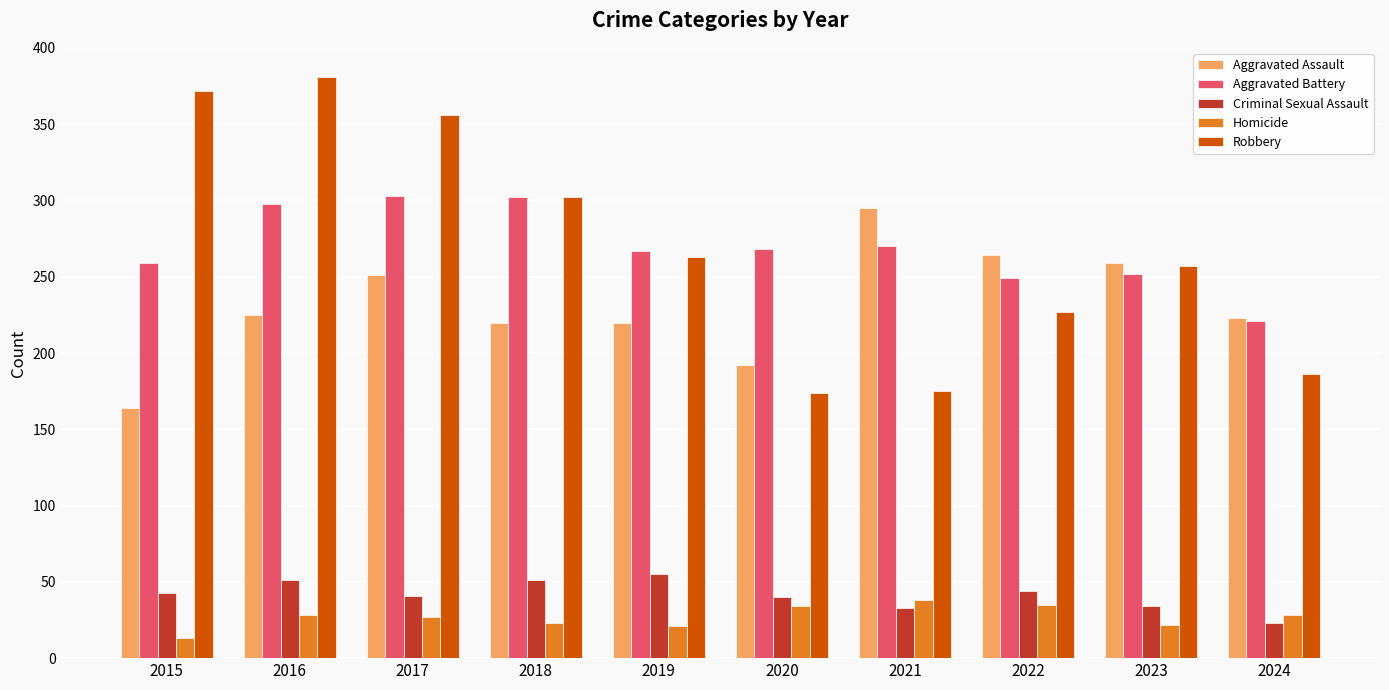

What is the total value across all series at 2022?

819